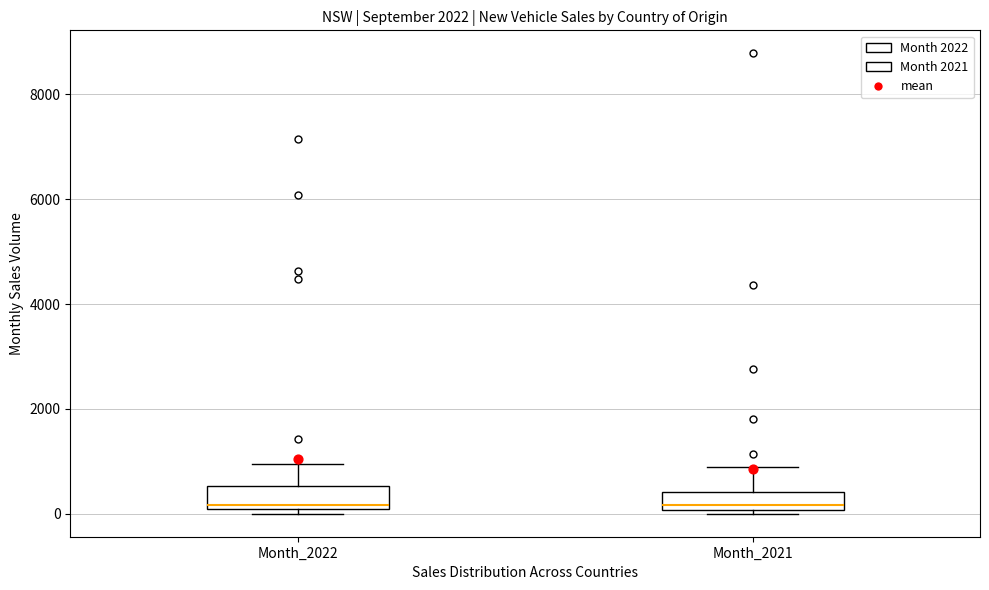

Reading left to right, read every box against the y-axis: the position of its median line, the range the box covers, and the ends of its whiskers. The values are not printed on the chart, so give them approximately, as read against the axis.

Month_2022: median 200, box 0 to 600, whiskers 0 (just below the box's lower edge) to 1000
Month_2021: median 200, box 0 to 400, whiskers 0 (just below the box's lower edge) to 800